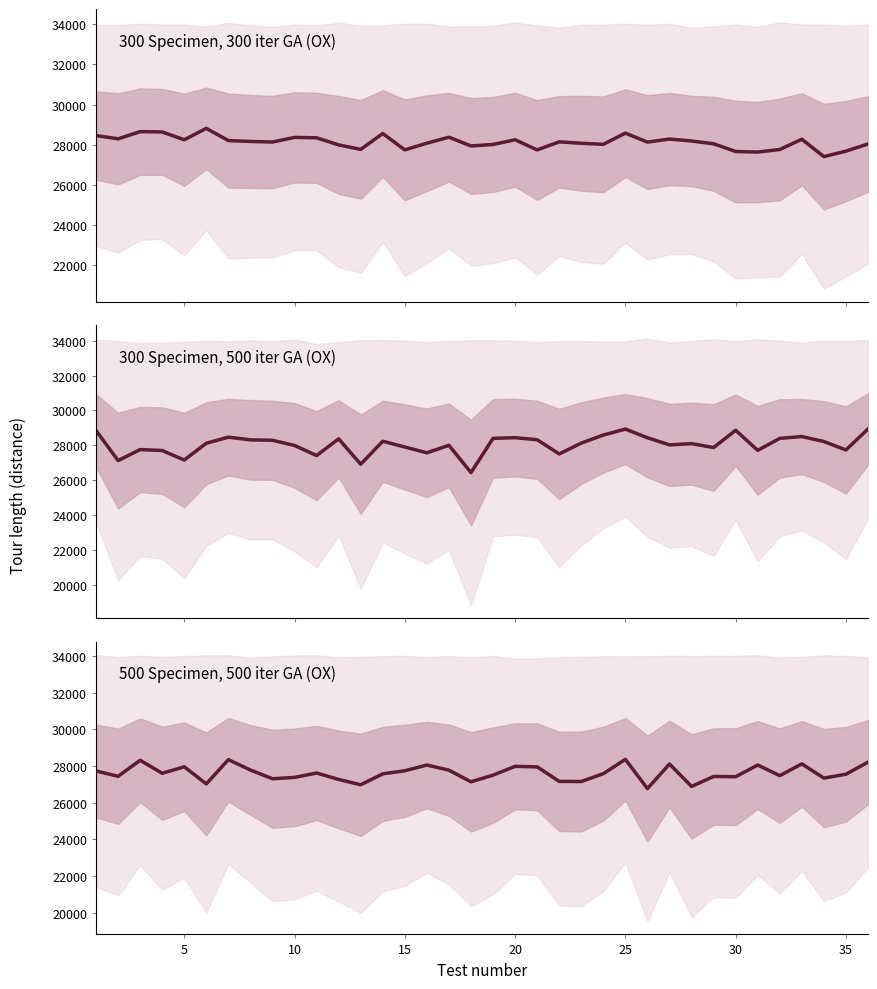

Reading right to left, list all the values displayed in this chart.

300 Specimen, 300 iter GA (OX): 28039.7	27683.3	27411.1	28275.7	27763.8	27637.9	27664.5	28048.8	28187.3	28283.8	28132.6	28579.0	28020.9	28073.2	28146.2	27743.6	28249.1	28014.0	27940.5	28375.0	28078.6	27745.4	28559.3	27769.7	27992.5	28346.6	28365.9	28136.2	28164.0	28208.0	28816.4	28247.5	28638.1	28652.5	28294.2	28461.0
300 Specimen, 500 iter GA (OX): 28941.3	27739.0	28222.9	28506.2	28402.8	27717.2	28865.2	27878.6	28101.0	28030.0	28439.8	28933.9	28593.7	28131.9	27512.2	28323.4	28444.1	28402.4	26445.0	28006.4	27577.5	27908.5	28239.7	26924.6	28375.9	27420.0	27997.0	28292.9	28318.2	28471.7	28123.7	27163.3	27707.5	27762.5	27131.1	28854.4
500 Specimen, 500 iter GA (OX): 28213.3	27555.5	27344.7	28118.5	27477.8	28056.8	27418.8	27431.5	26891.5	28110.3	26770.6	28364.7	27585.8	27156.7	27165.5	27956.2	27984.3	27505.1	27142.6	27776.5	28055.5	27743.9	27575.5	26982.0	27270.3	27621.2	27382.4	27308.5	27785.4	28348.0	27027.8	27960.3	27606.9	28315.0	27442.0	27733.7